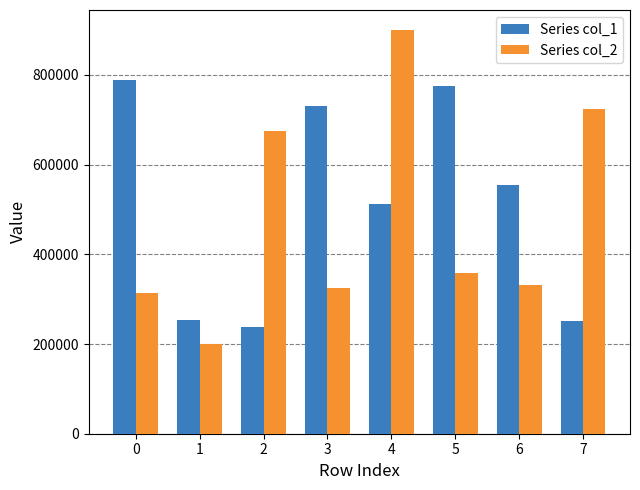

Rank the series by their maximum value, from lowest to highest.

Series col_1, Series col_2